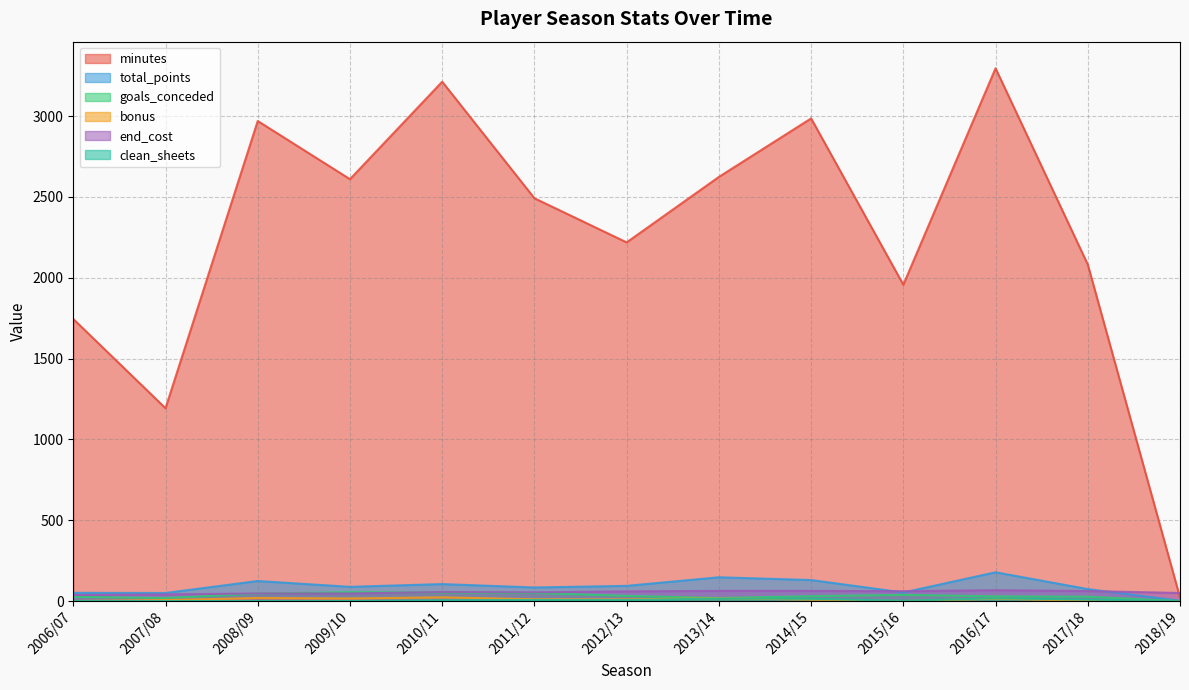

Where do end_cost and total_points first cross each other?

2014/15 and 2015/16